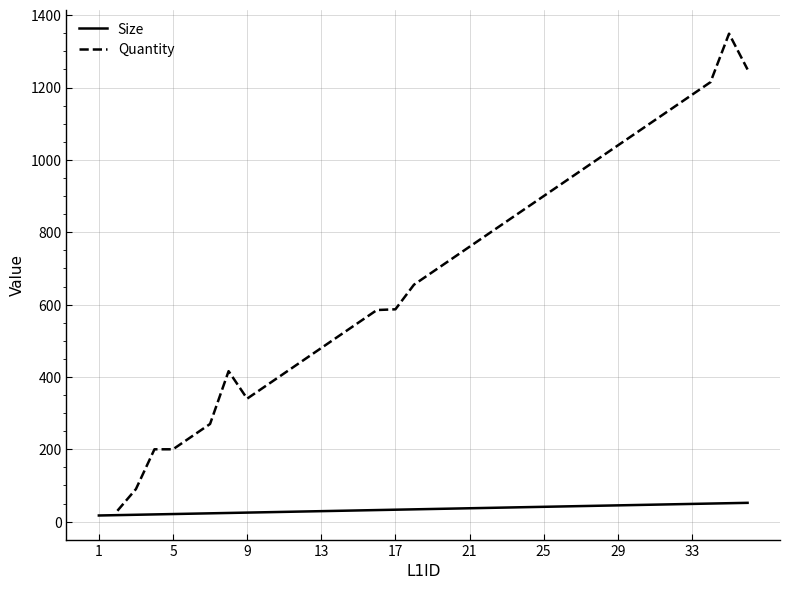

Rank the categories by value from highest to lowest.

36, 35, 34, 33, 32, 31, 30, 29, 28, 27, 26, 25, 24, 23, 22, 21, 20, 19, 18, 17, 16, 15, 14, 13, 12, 11, 10, 9, 8, 7, 6, 5, 4, 3, 2, 1